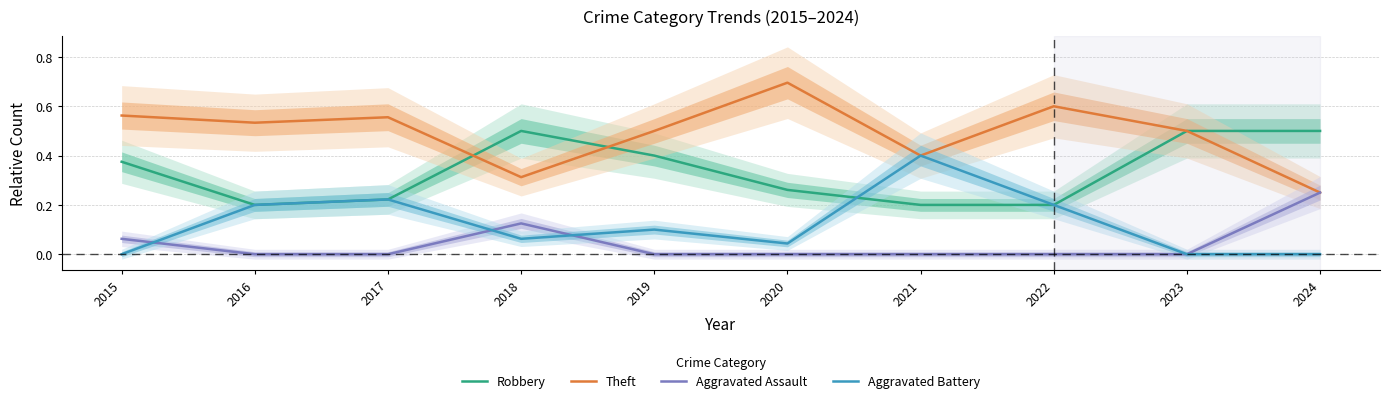

Reading left to right, transcribe all the data shown in this chart.

Robbery: 0.4	0.2	0.2	0.5	0.4	0.3	0.2	0.2	0.5	0.5
Theft: 0.6	0.5	0.6	0.3	0.5	0.7	0.4	0.6	0.5	0.2
Aggravated Assault: 0.1	0.0	0.0	0.1	0.0	0.0	0.0	0.0	0.0	0.2
Aggravated Battery: 0.0	0.2	0.2	0.1	0.1	0.0	0.4	0.2	0.0	0.0